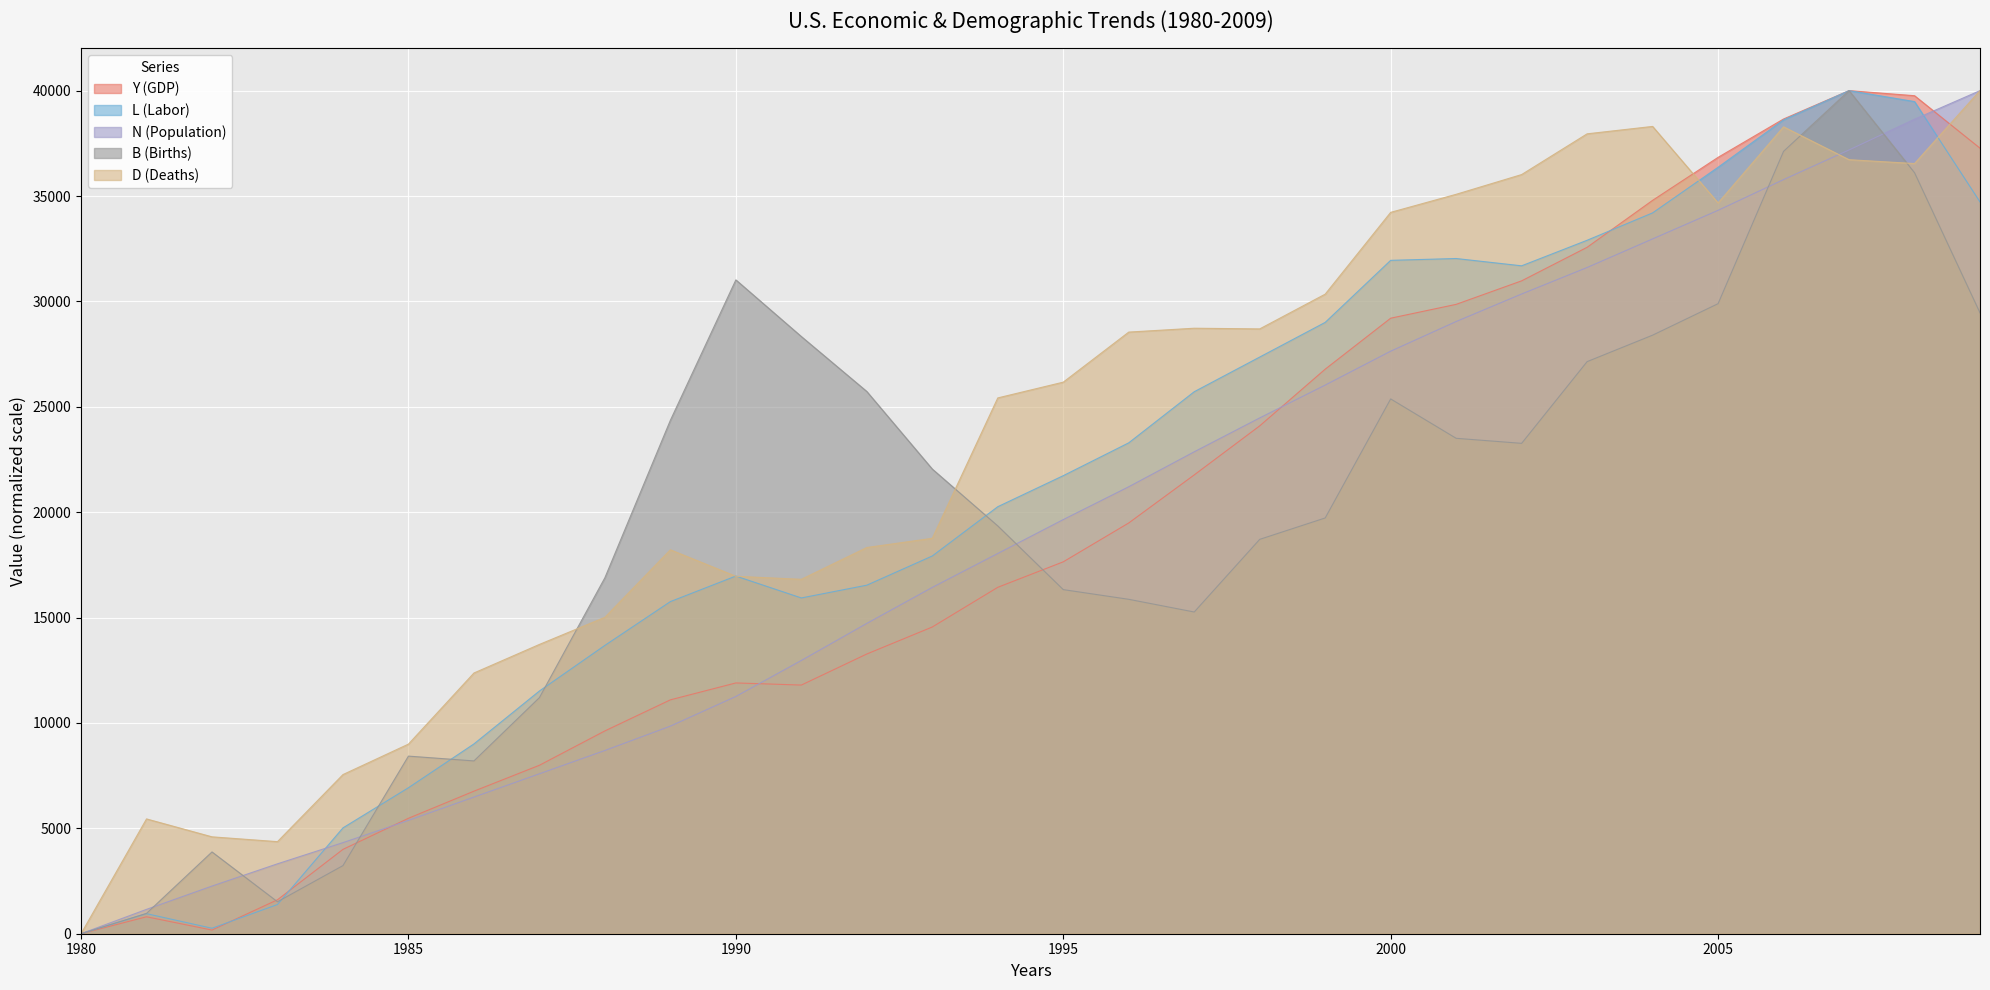

Is it true that L (Labor) equals 2350.0 at 1985?

False